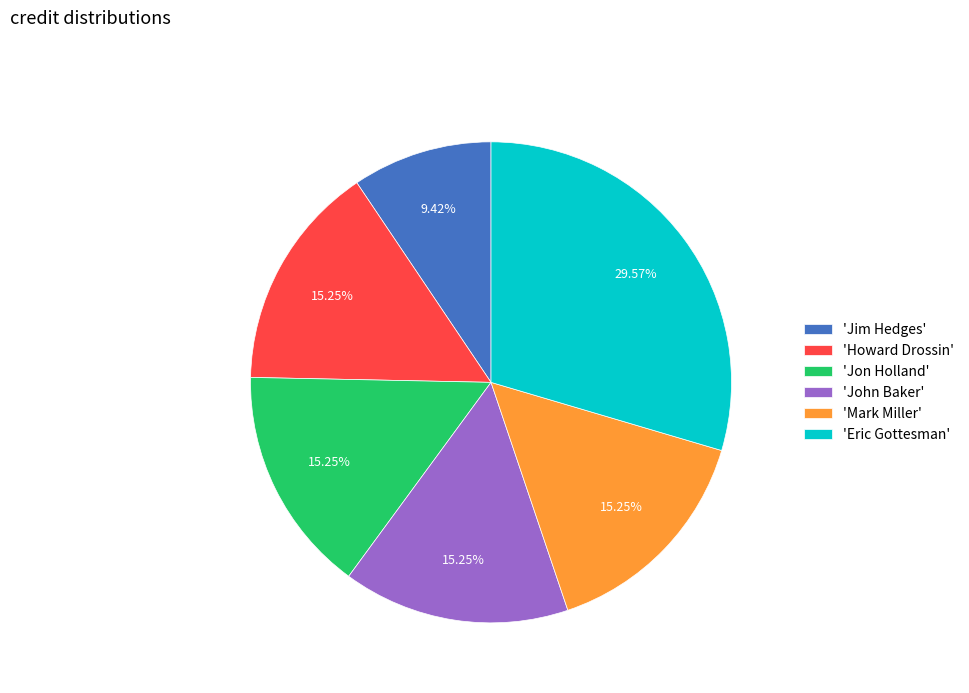

Is there any slice that represents more than half of the pie?

No